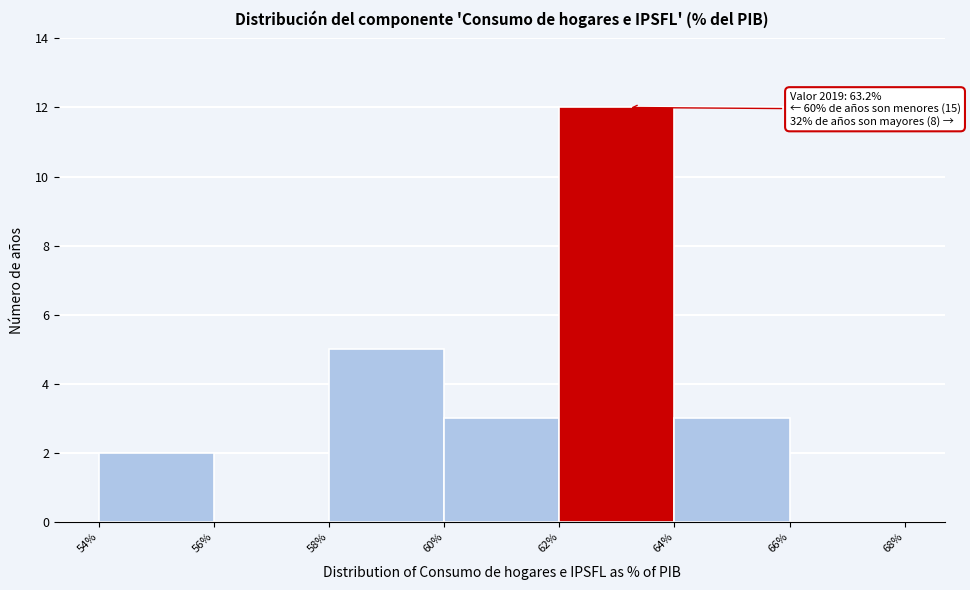

Over which range of the x-axis is the bar tallest?

62% to 64%